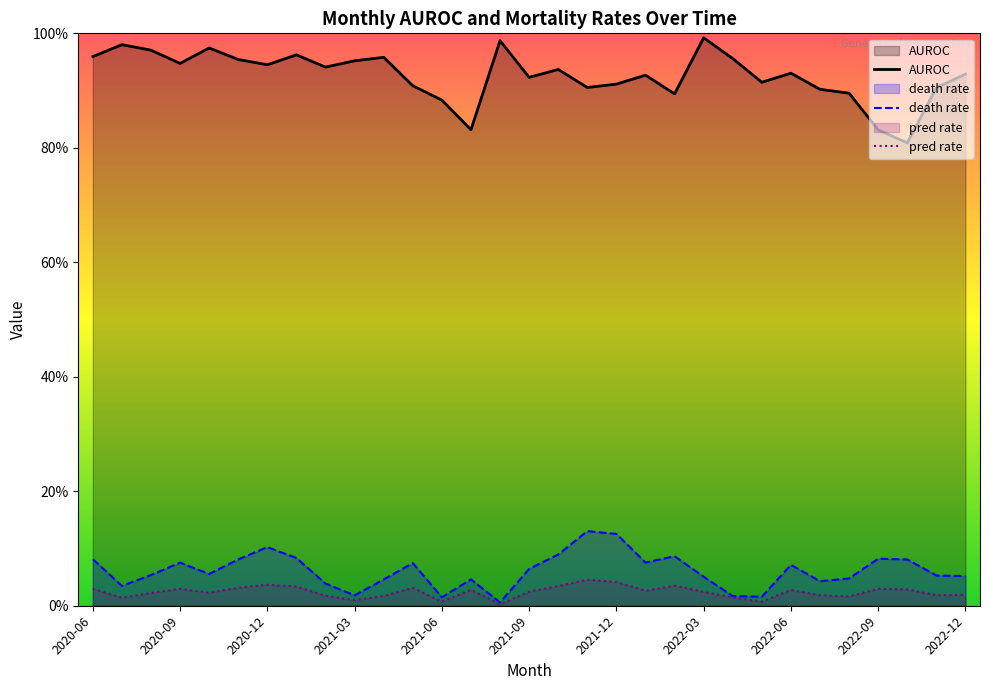

Is it true that death_rate equals 0.1 at 2020-10?

False